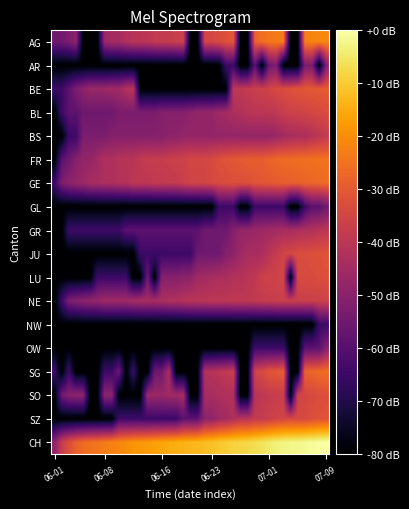

How many series are shown in this chart?

18